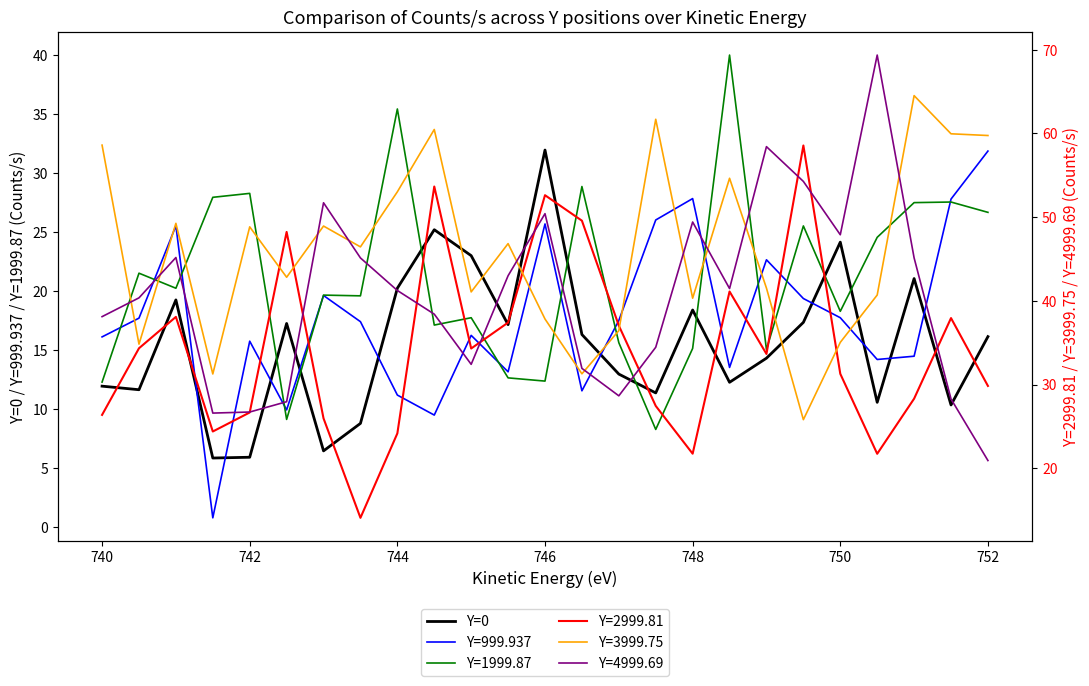

Which series ends up on top after the final intersection of Y=999.937 and Y=0?

Y=999.937